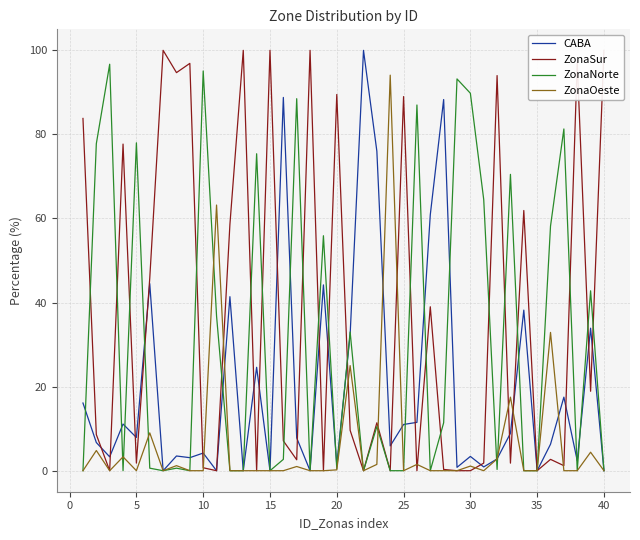

The value of ZonaOeste at 5 is 0.0. True or false?

True